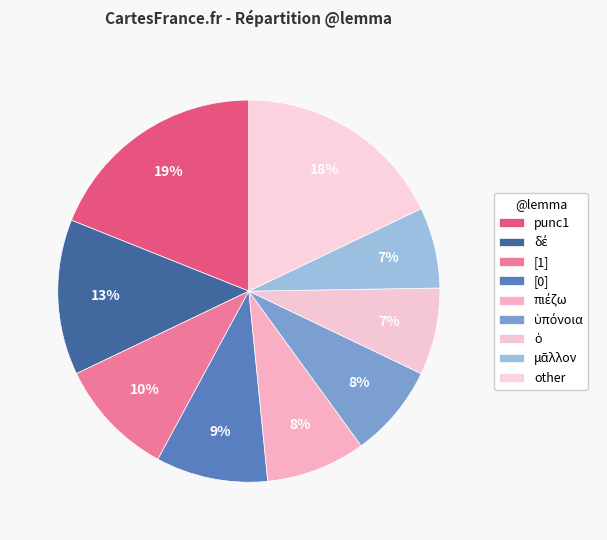

How many slices are in this pie chart?

9